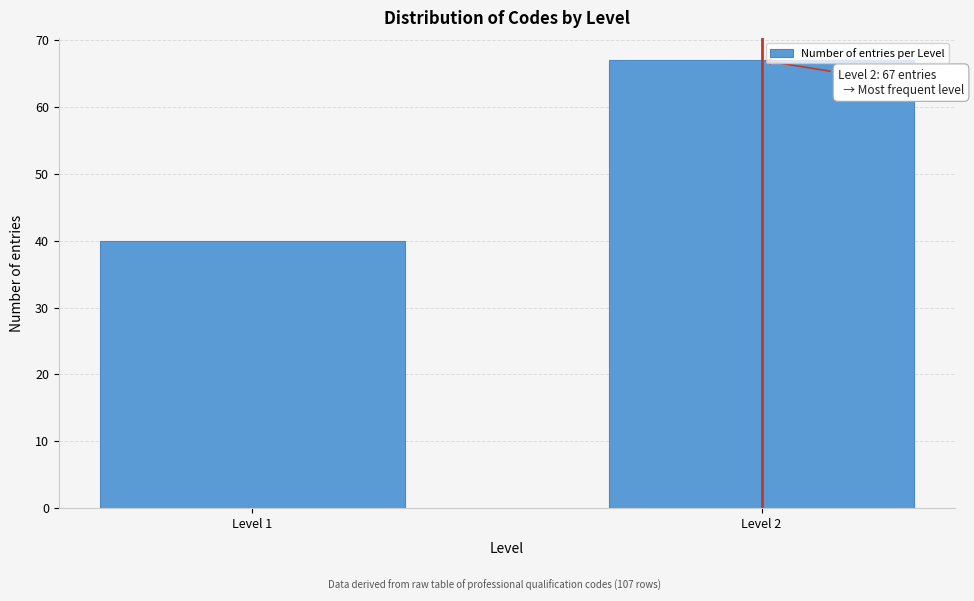

Reading left to right, extract all data points from this chart.

40	67